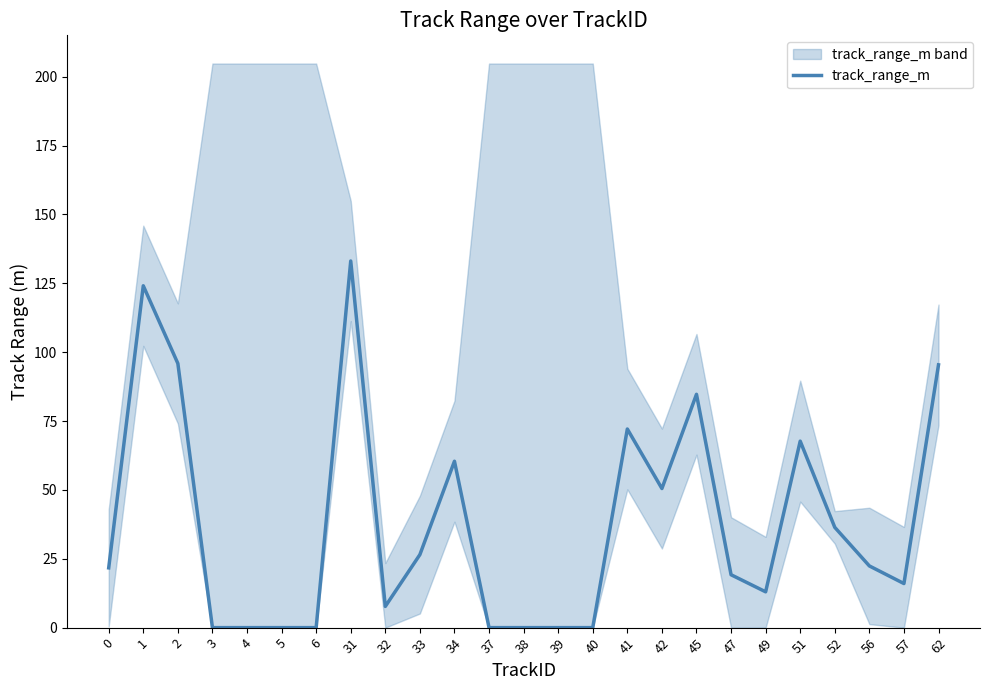

At which label is the value closest to 66?

51